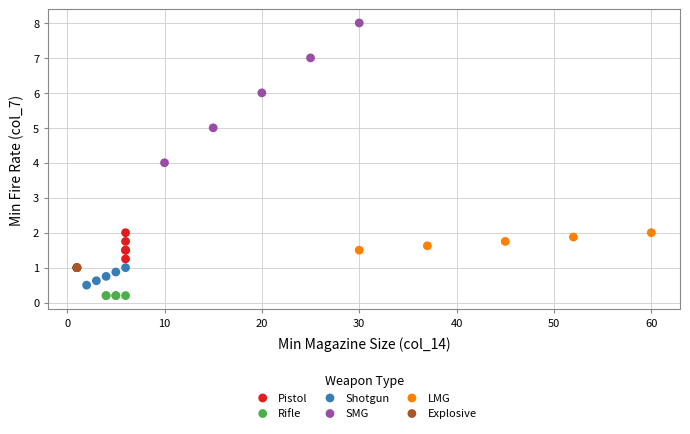

What are all the series names shown in the legend?

Pistol, Rifle, Shotgun, SMG, LMG, Explosive